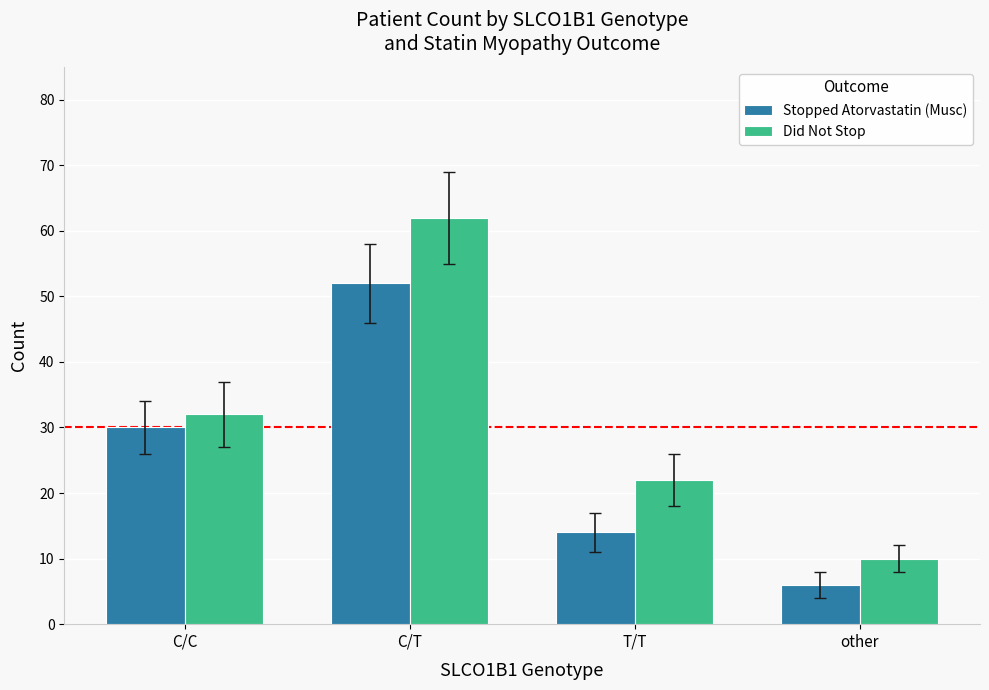

What is the difference between the maximum and minimum values in the Did Not Stop series?

52